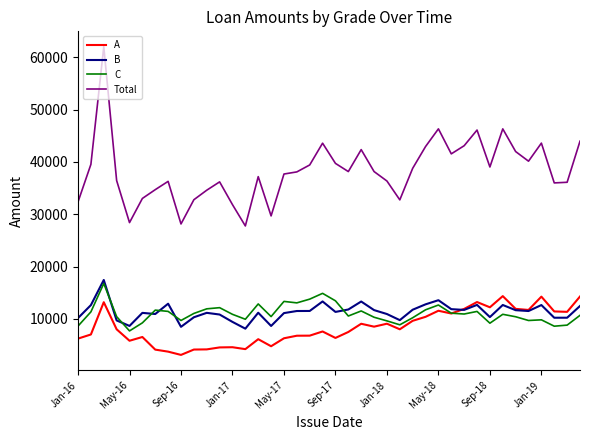

What is the smallest value displayed?

3134